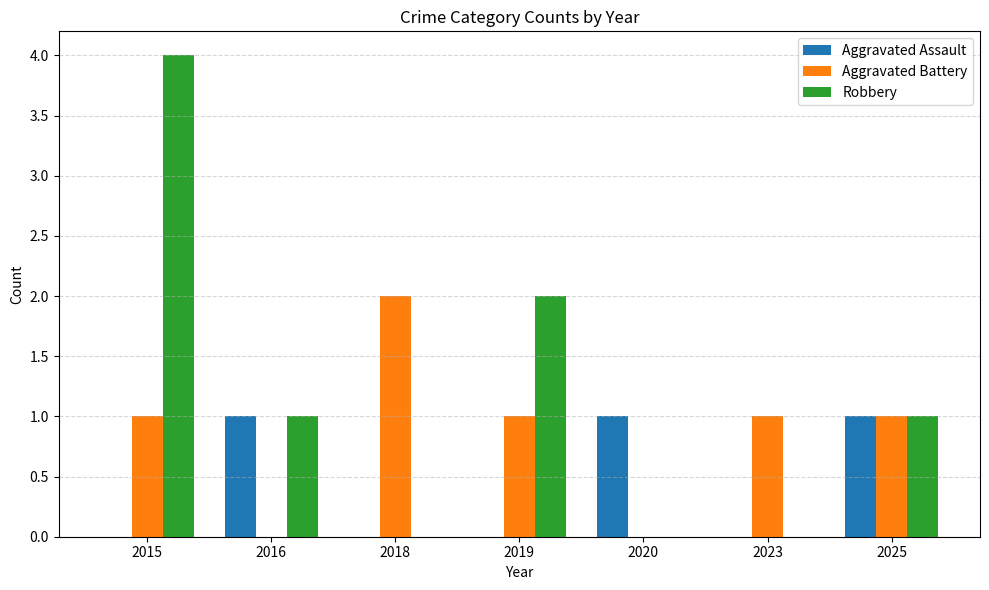

How many Aggravated Assault values are between 0 and 1?

7